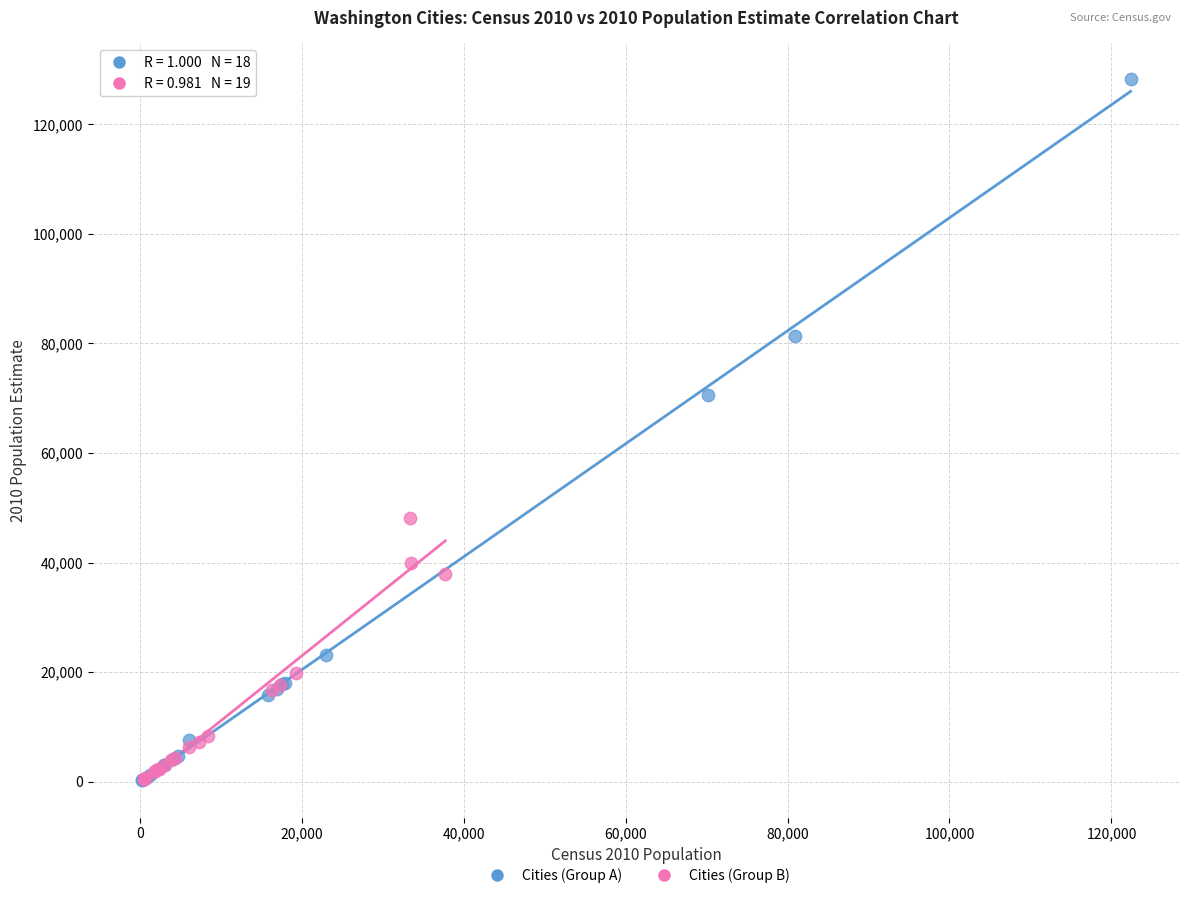

Which series has the widest spread of Y values?

Cities (Group A)